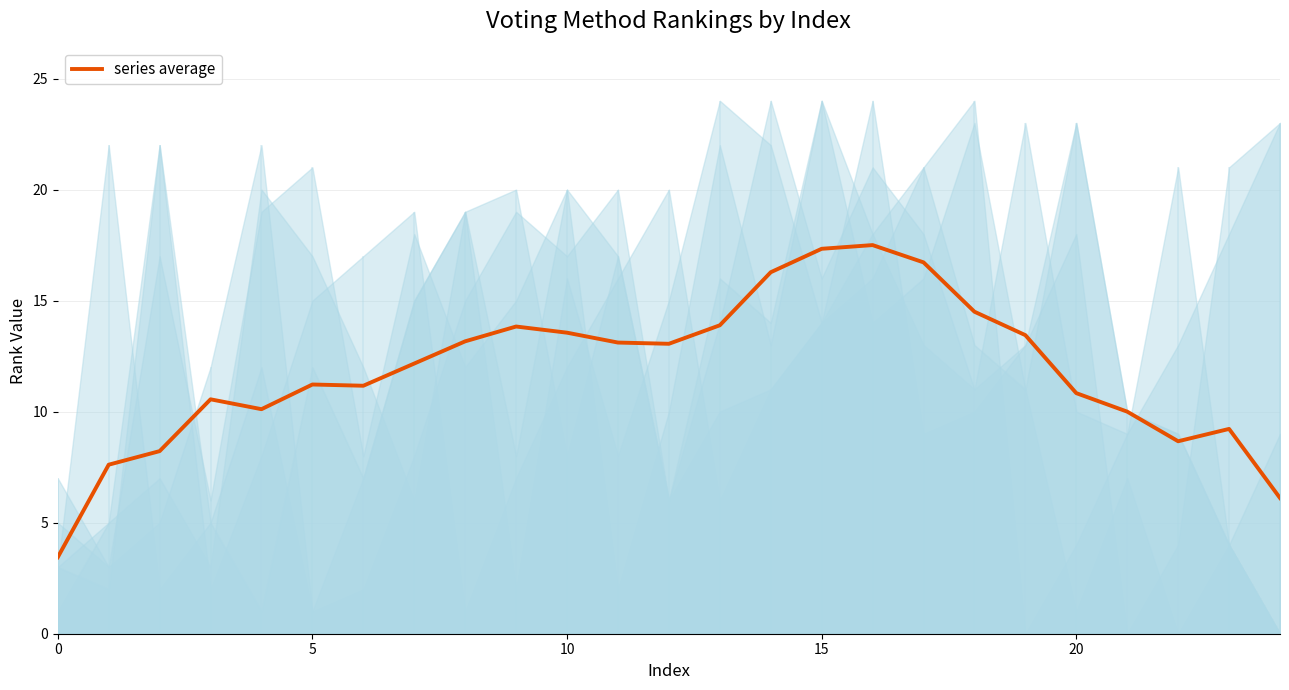

Reading left to right, transcribe all the data shown in this chart.

3.4	7.6	8.2	10.6	10.1	11.2	11.2	12.2	13.2	13.8	13.6	13.1	13.1	13.9	16.3	17.3	17.5	16.7	14.5	13.4	10.8	10.0	8.7	9.2	6.1